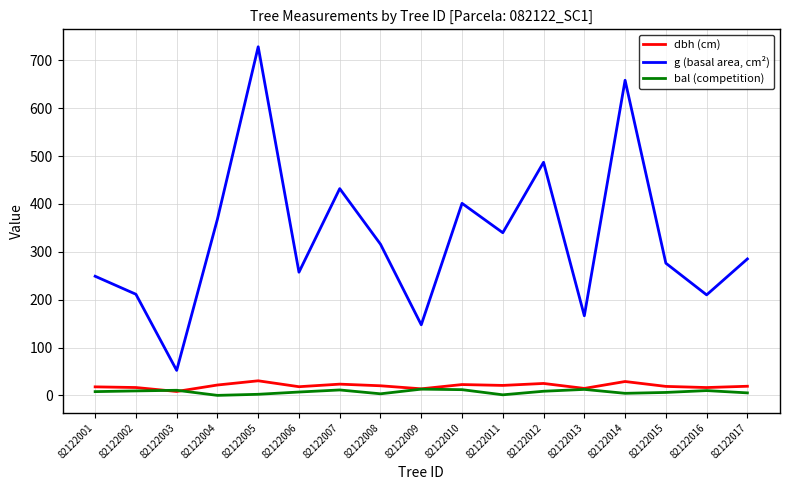

Between 82122009 and 82122017, which series saw the biggest shift?

g (basal area, cm²)